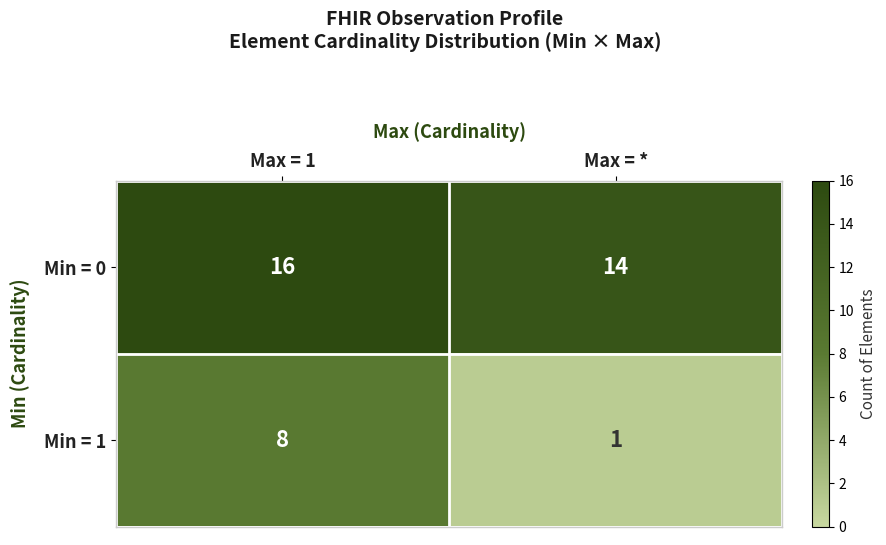

Which category has the lowest value across all series?

Max = *